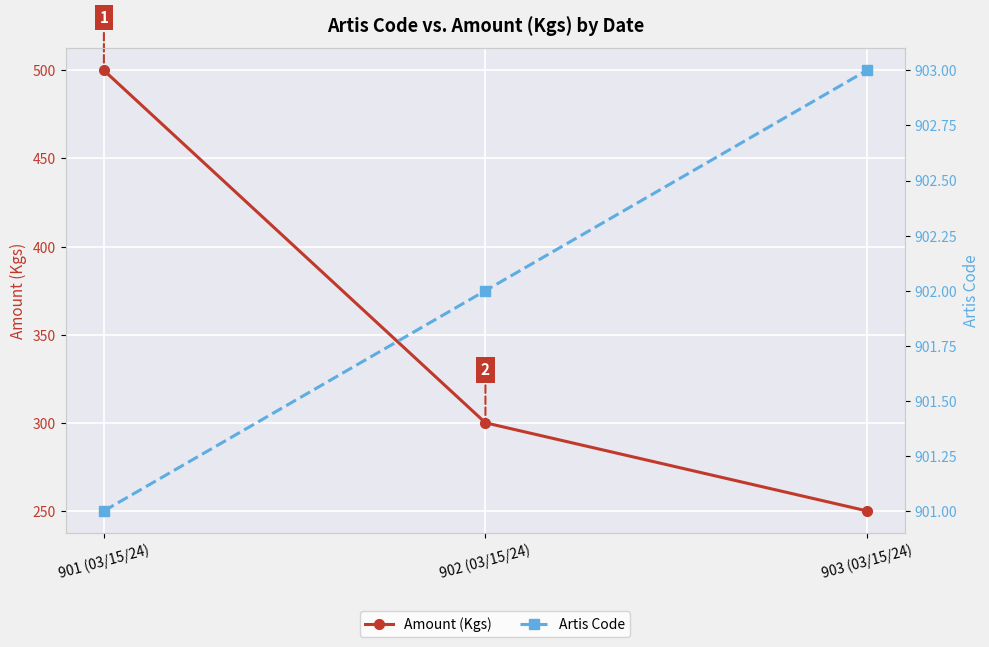

What is the minimum value shown in the chart?

250